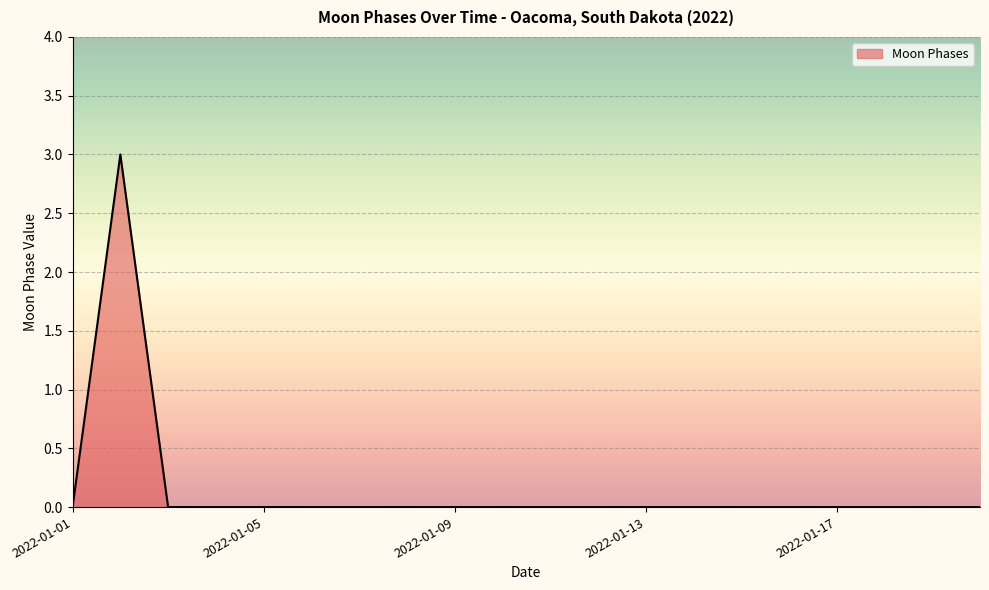

What is the greatest value displayed?

3